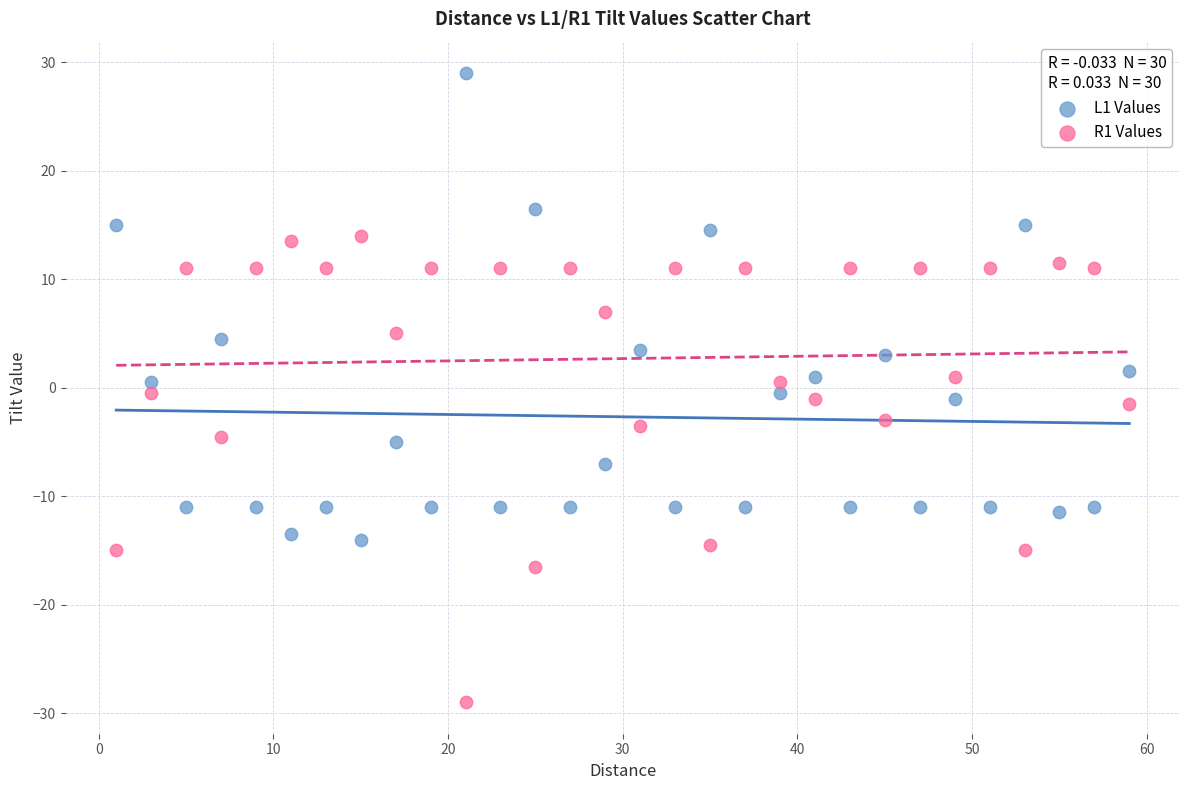

Which series reaches the maximum Y coordinate?

L1 Values